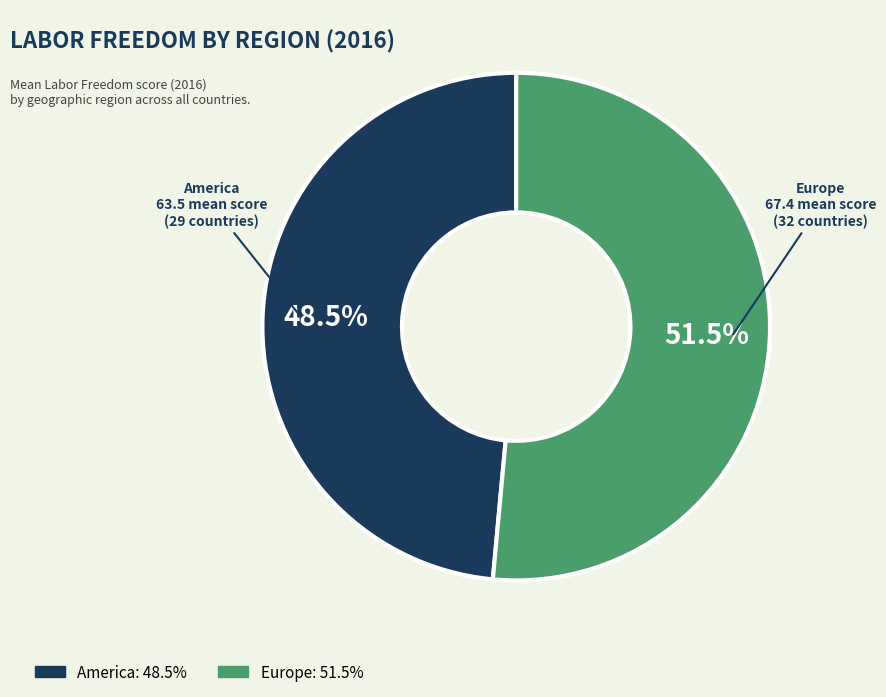

Which category has the smallest portion of the pie?

America